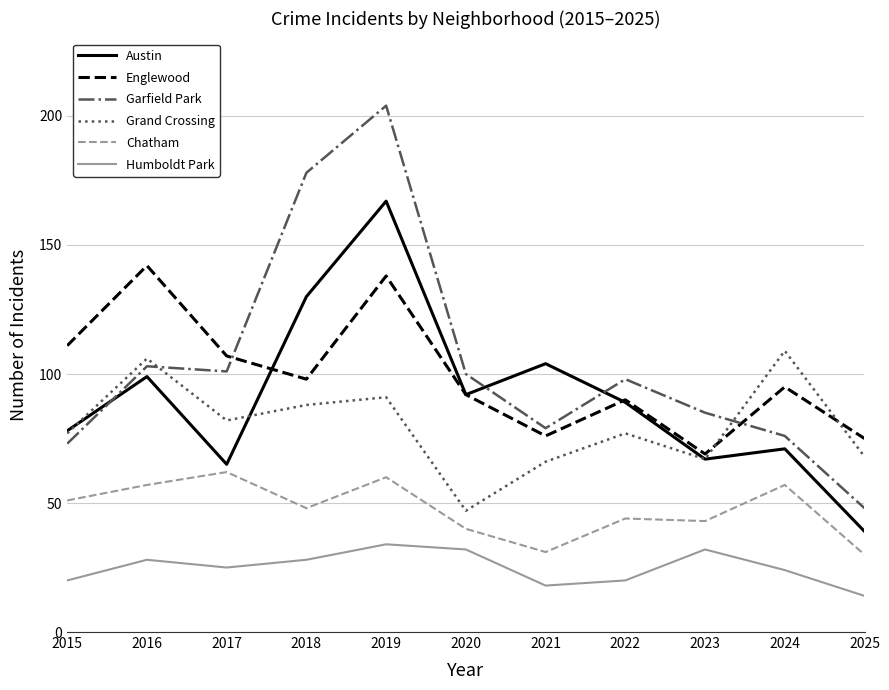

Rank the categories by Austin value from highest to lowest.

2019, 2018, 2021, 2016, 2020, 2022, 2015, 2024, 2023, 2017, 2025